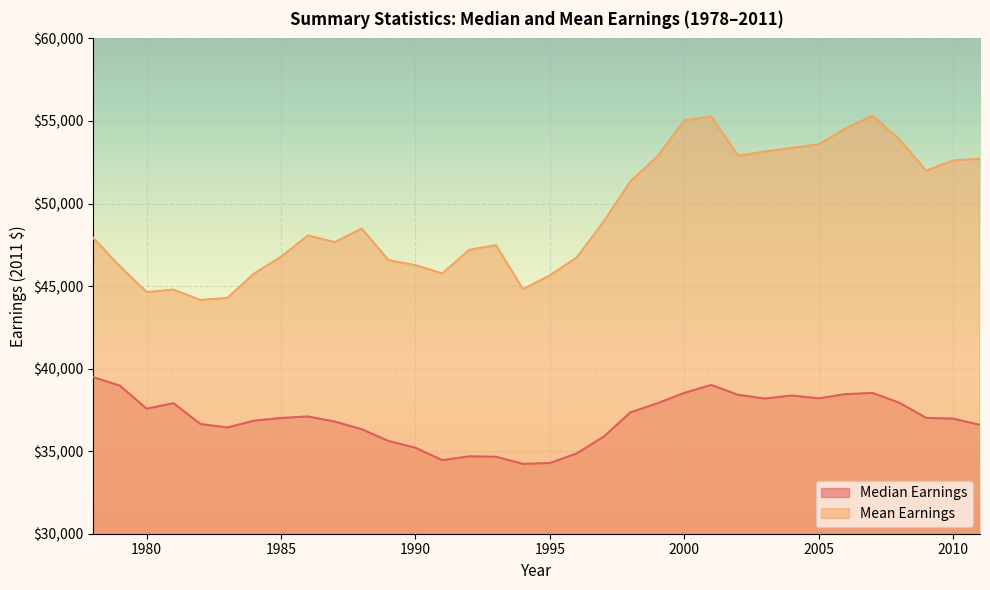

Reading left to right, list all the values displayed in this chart.

Median Earnings: 1978=39489	1979=38972	1980=37572	1981=37908	1982=36645	1983=36432	1984=36848	1985=37010	1986=37101	1987=36789	1988=36330	1989=35615	1990=35207	1991=34452	1992=34688	1993=34661	1994=34231	1995=34281	1996=34864	1997=35874	1998=37351	1999=37900	2000=38526	2001=39011	2002=38412	2003=38187	2004=38372	2005=38196	2006=38456	2007=38526	2008=37932	2009=37015	2010=36970	2011=36593
Mean Earnings: 1978=47939	1979=46209	1980=44637	1981=44786	1982=44161	1983=44277	1984=45761	1985=46772	1986=48063	1987=47662	1988=48481	1989=46573	1990=46263	1991=45766	1992=47194	1993=47471	1994=44816	1995=45645	1996=46731	1997=48898	1998=51349	1999=52846	2000=55030	2001=55283	2002=52894	2003=53146	2004=53366	2005=53586	2006=54536	2007=55322	2008=53891	2009=51989	2010=52610	2011=52713